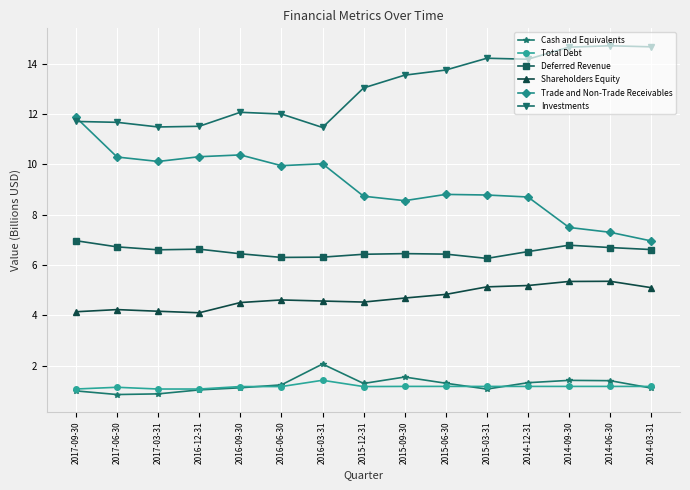

In Trade and Non-Trade Receivables, how many points are higher than both neighbors (excluding endpoints)?

3